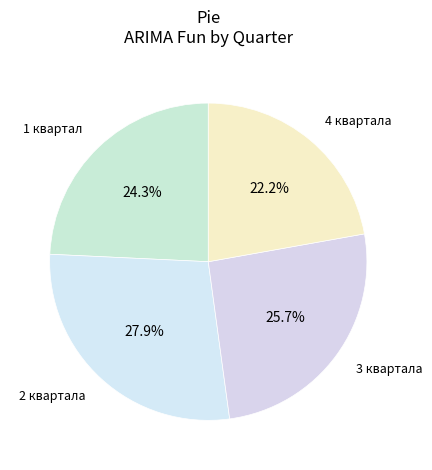

How many slices are in this pie chart?

4